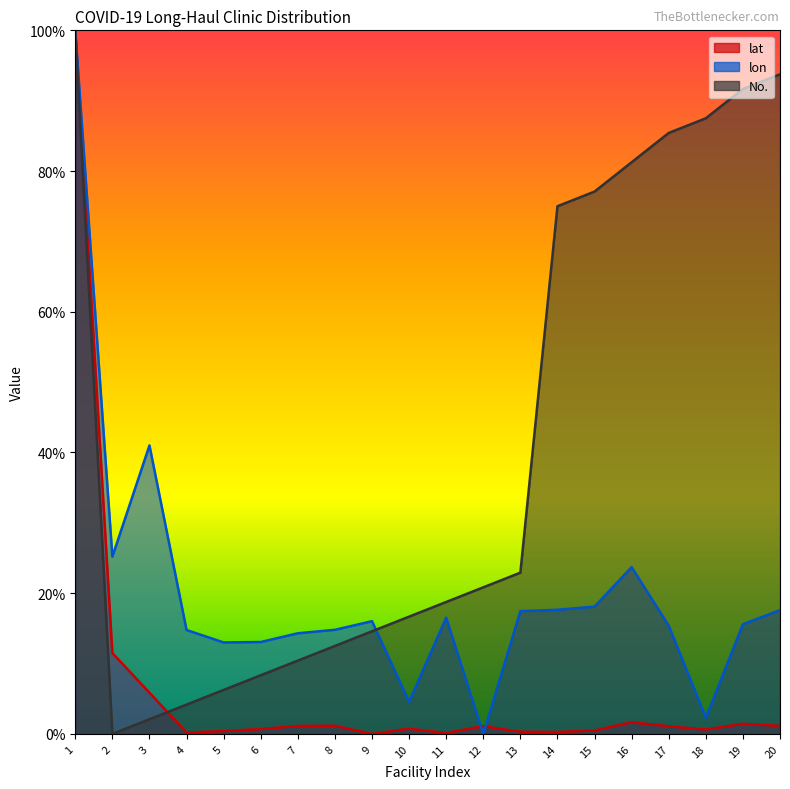

Where is lon nearest to the value 50?

3